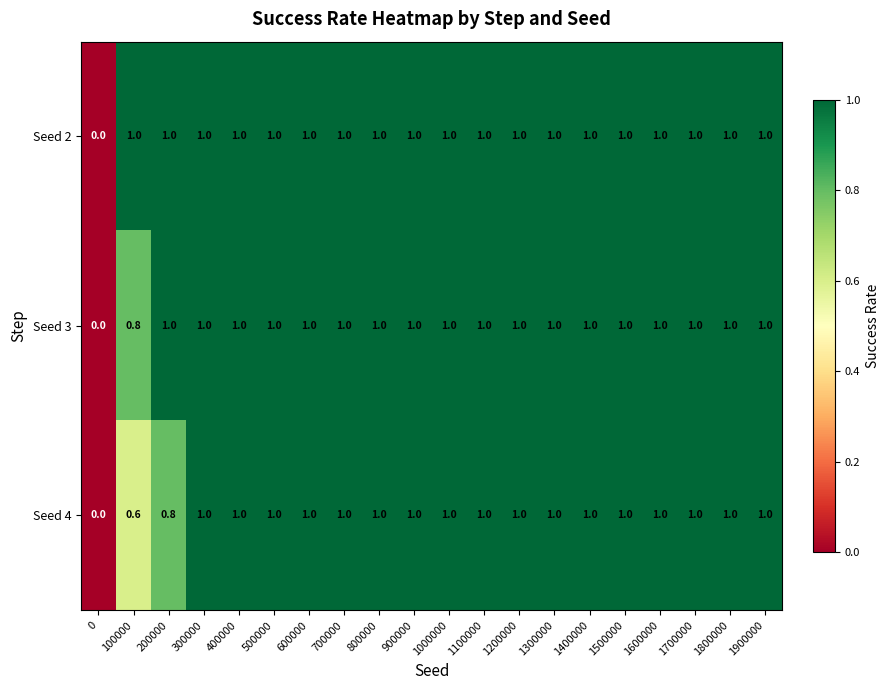

What is the highest value of the Seed 4 series?

1.0